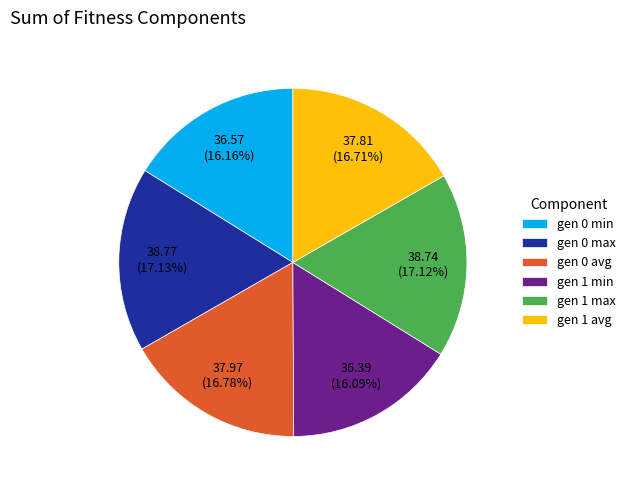

How much of the chart is everything except gen 0 min?

83.8%